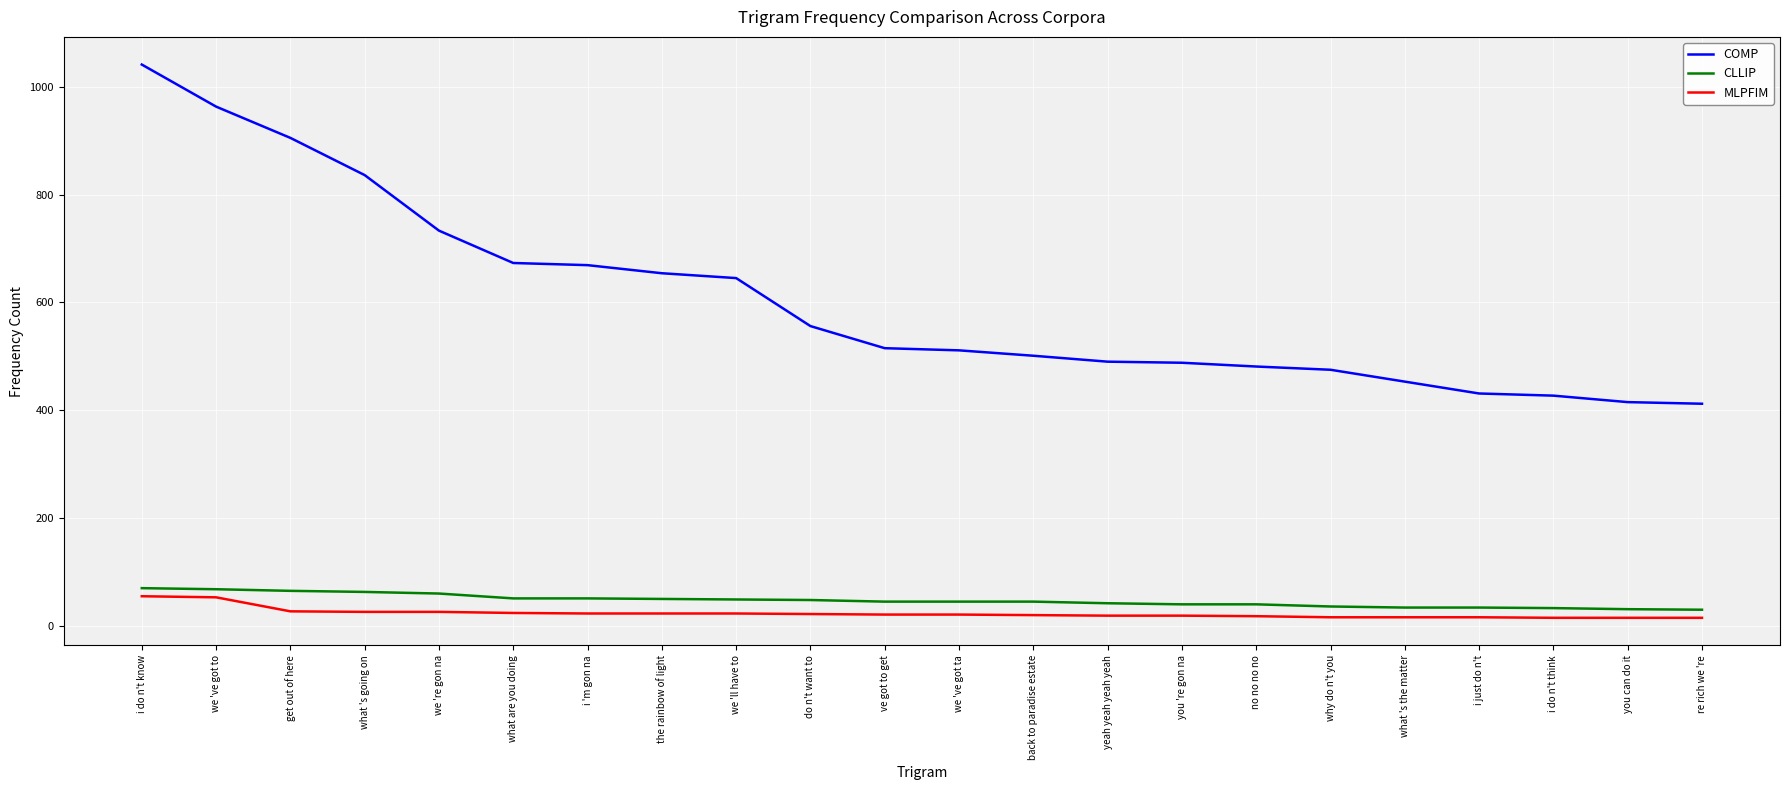

True or false: MLPFIM and COMP intersect in this chart.

False